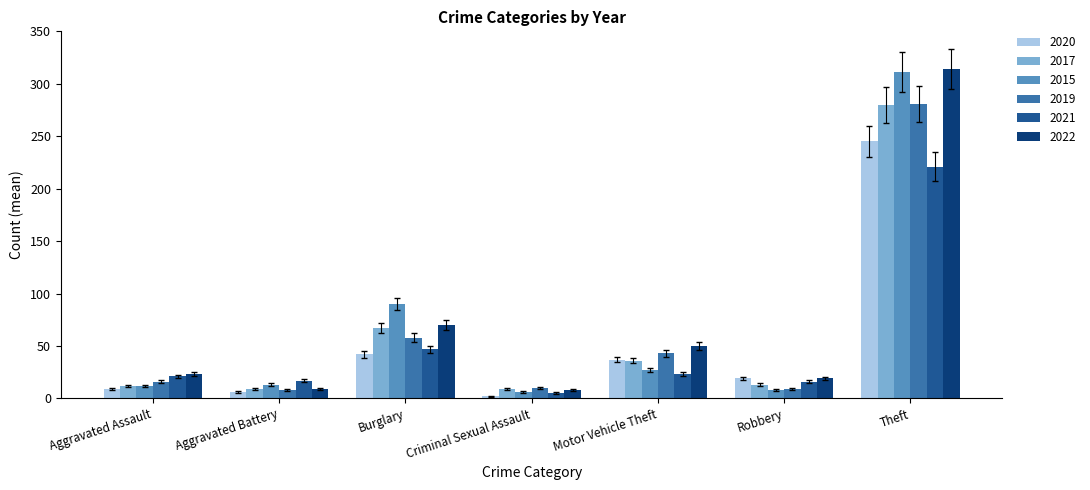

What is the difference between the highest and lowest values at Burglary?

48